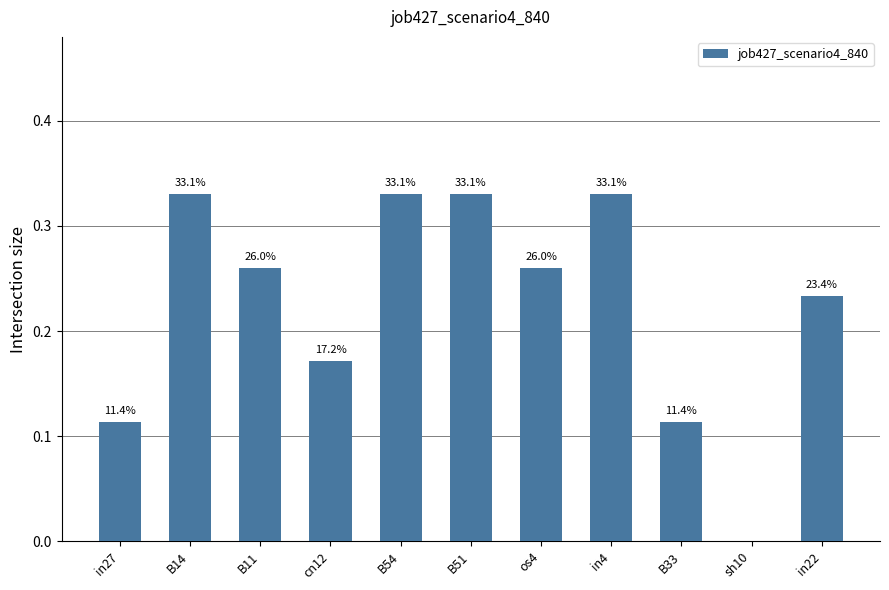

Which has a higher value, B54 or sh10?

B54